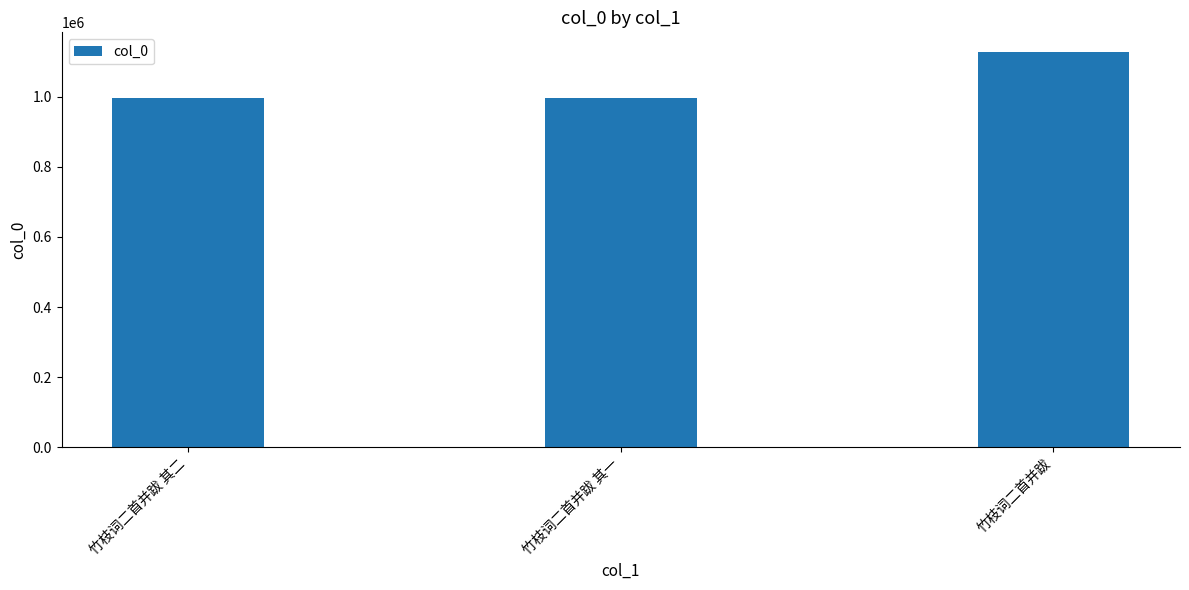

What is the sum of the values at 竹枝词二首并跋 其二 and 竹枝词二首并跋?

2123814